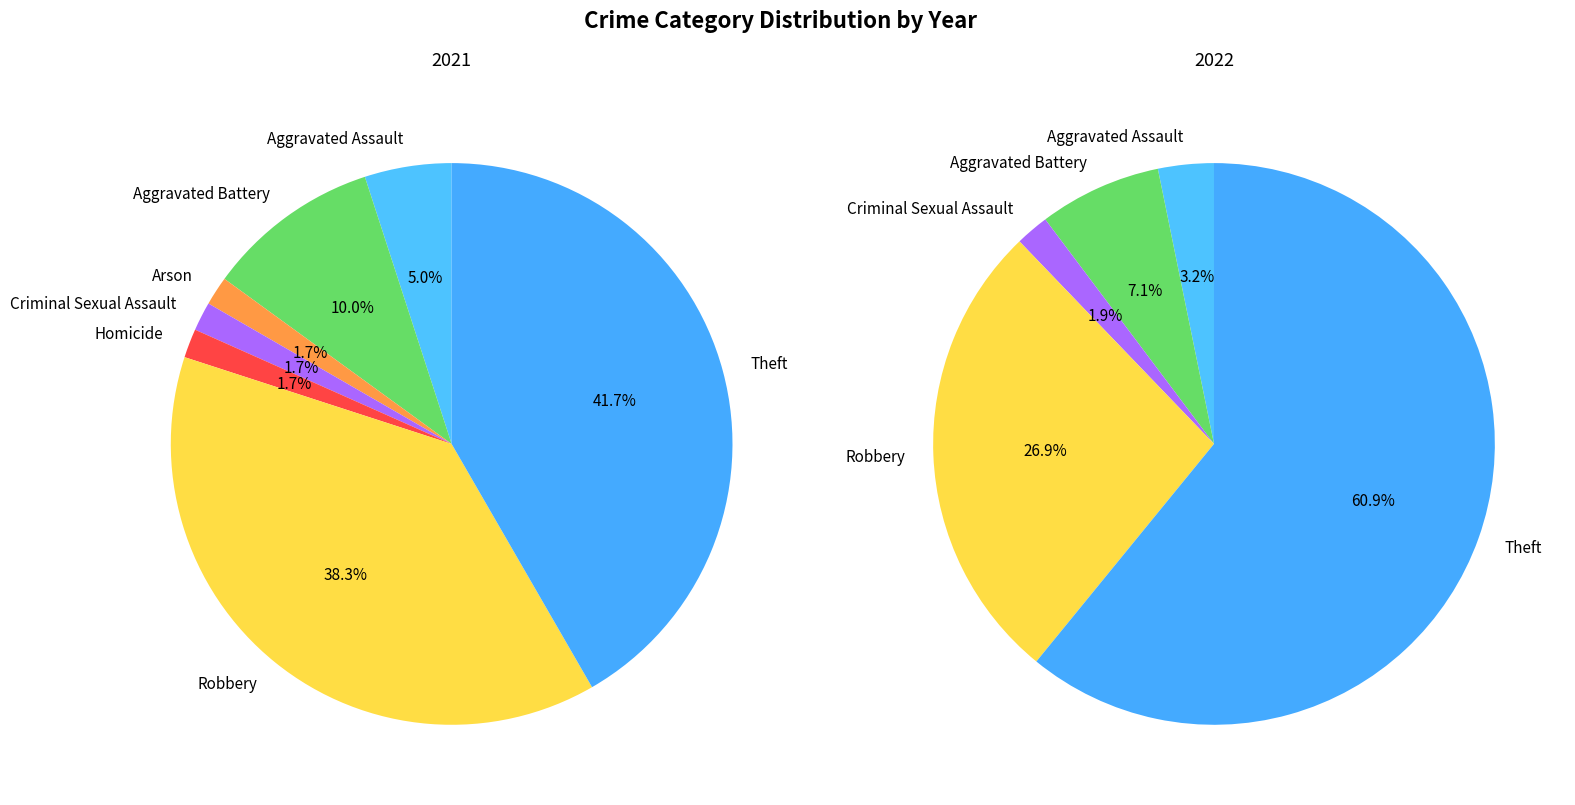

To the nearest percent, what is the average slice percentage?

14%